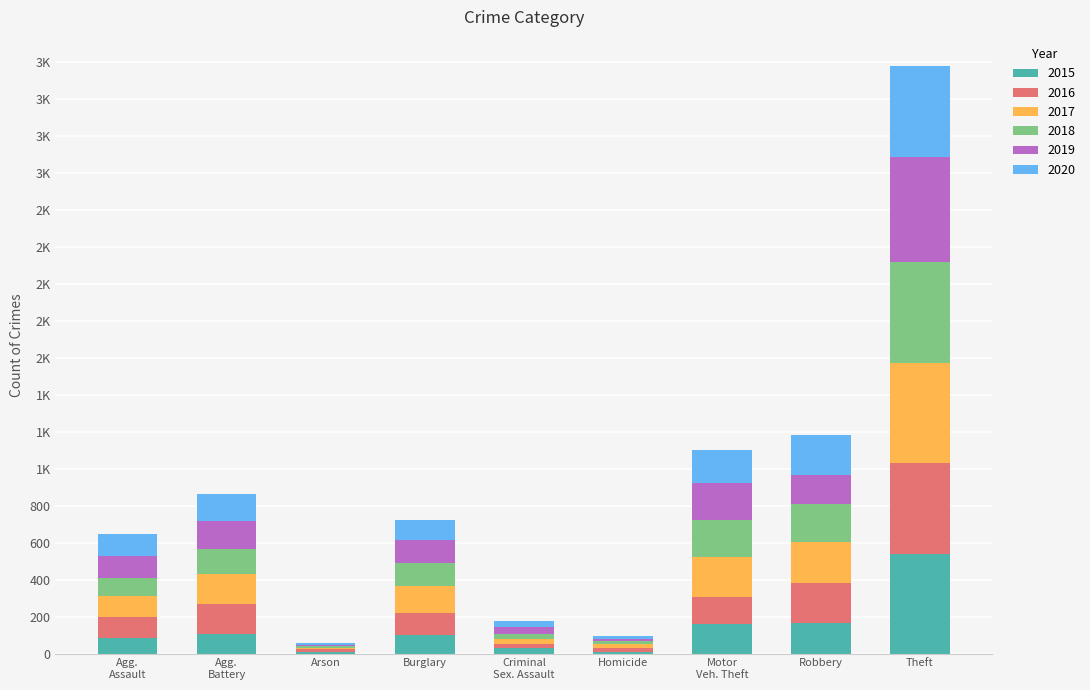

Where does the 2020 series first go above 119?

Agg. Battery